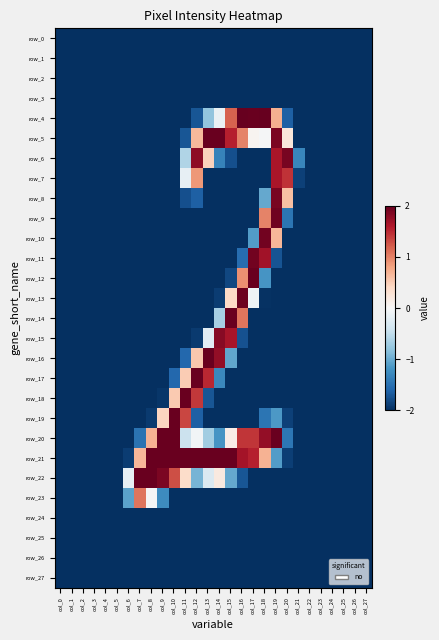

Is it true that row_2 equals -0.8 at col_8?

False